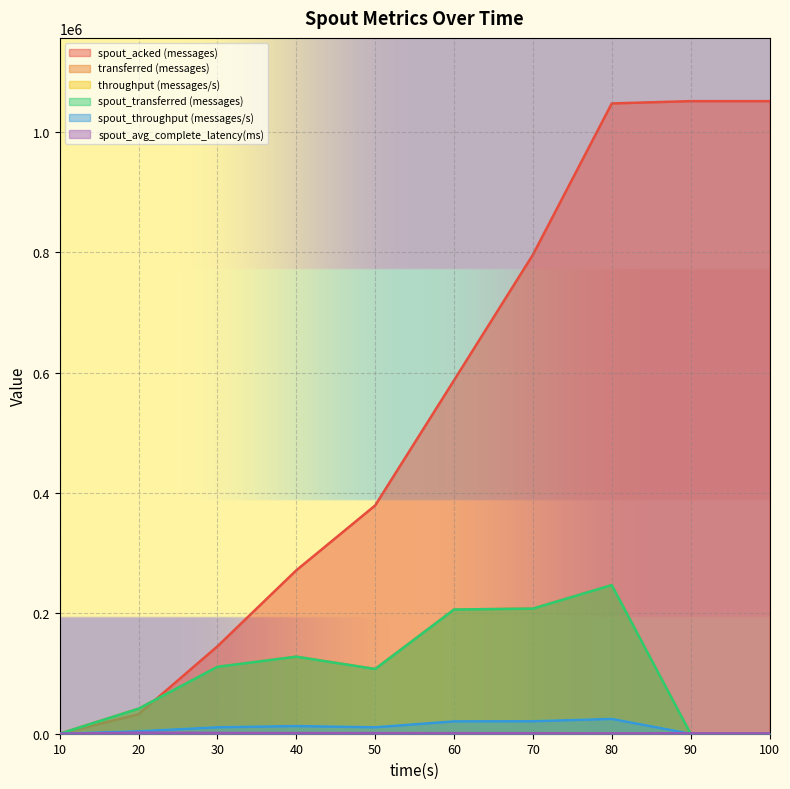

True or false: spout_acked (messages) and spout_avg_complete_latency(ms) cross at least once.

False